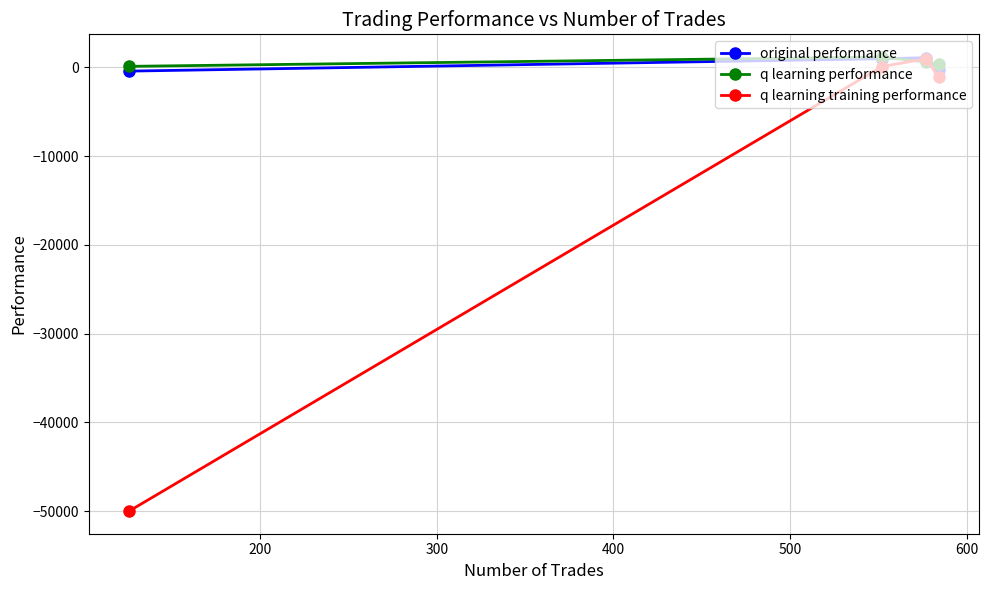

What is the smallest value displayed?

-50000.0